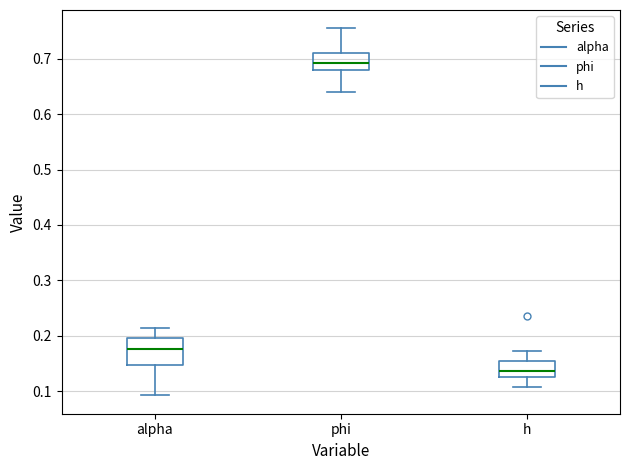

Reading left to right, transcribe this box plot: for each box, give where its median line is, the range the box spans, and where its two whiskers end, as read against the y-axis. The values are not printed on the chart, so give them approximately, as read against the axis.

alpha: median 0.18, box 0.15 to 0.20, whiskers 0.09 to 0.21
phi: median 0.69, box 0.68 to 0.71, whiskers 0.64 to 0.75
h: median 0.14, box 0.13 to 0.16, whiskers 0.11 to 0.17